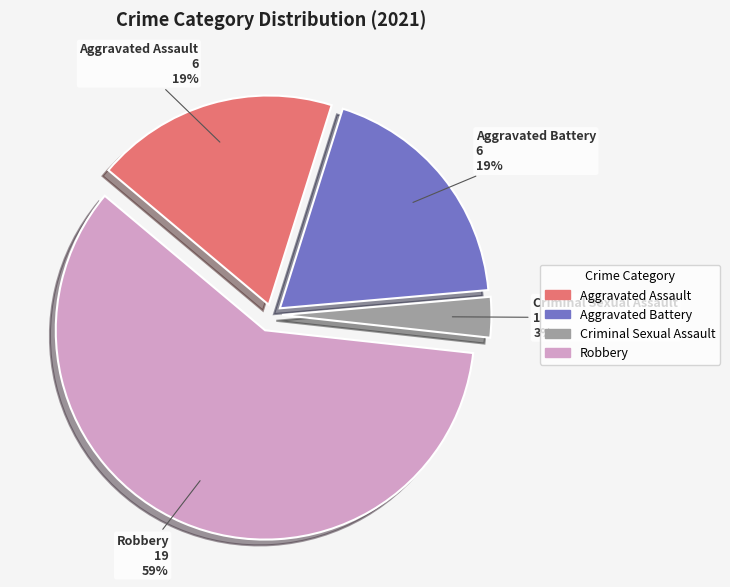

To the nearest percent, what is the difference between the largest and smallest slice percentages?

56%